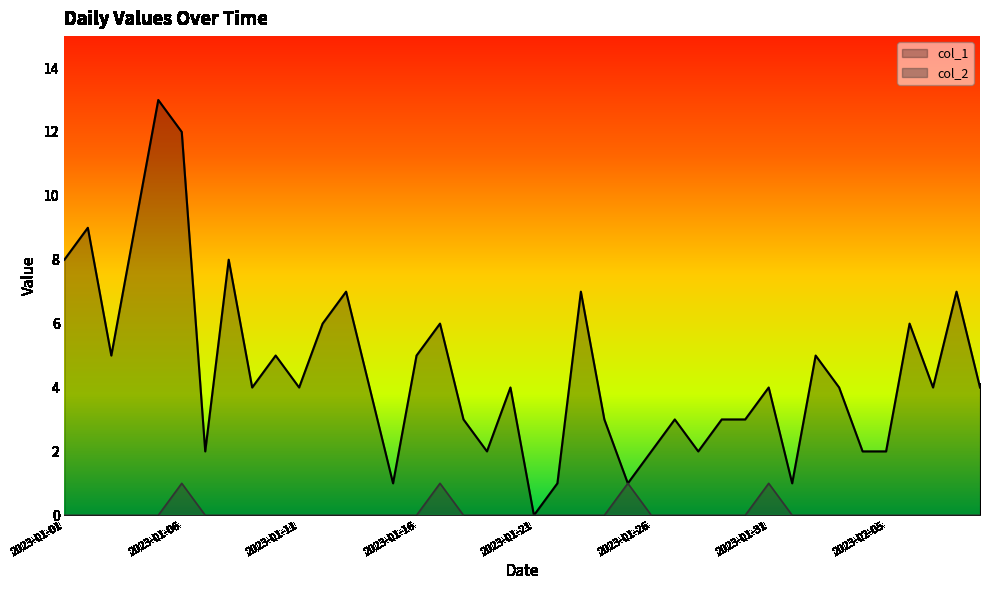

What is the value of the col_1 point at the 19th from the left?

2